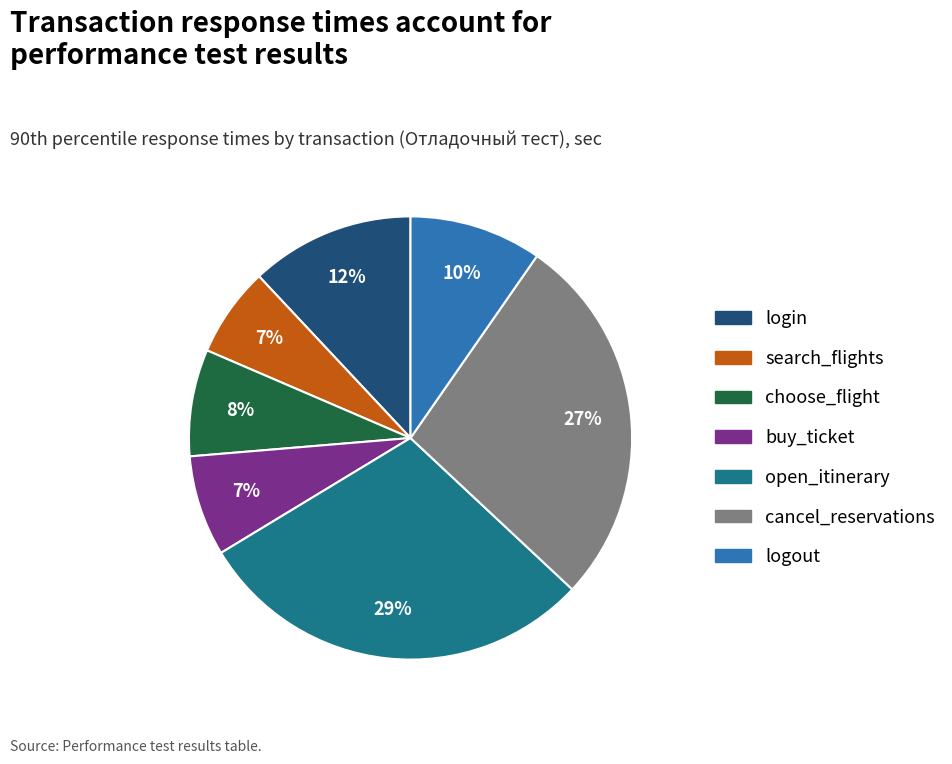

To the nearest percent, what portion does buy_ticket represent?

7%